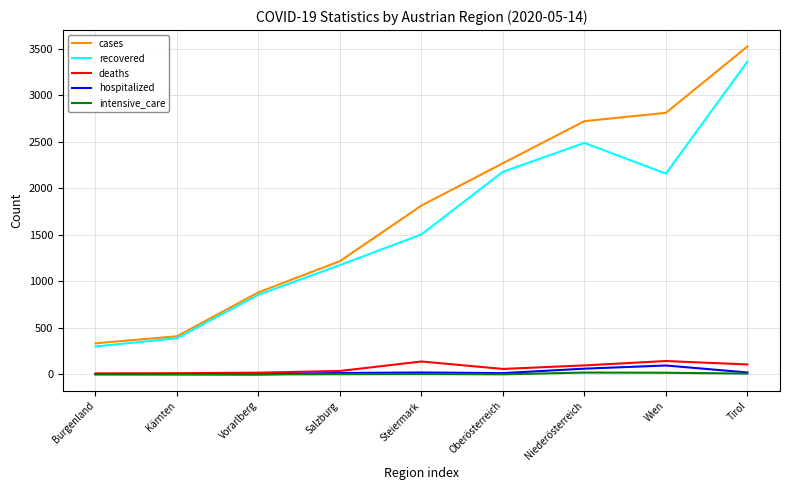

What is the maximum value shown in the chart?

3523